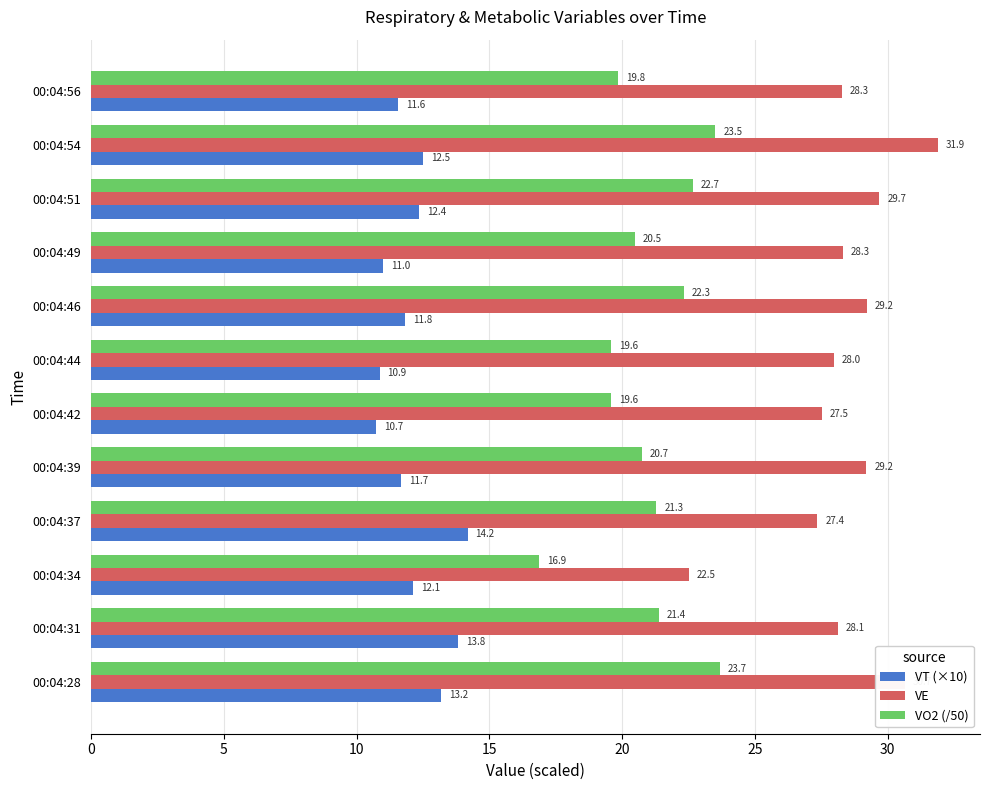

What is the minimum value for VT (×10)?

10.7